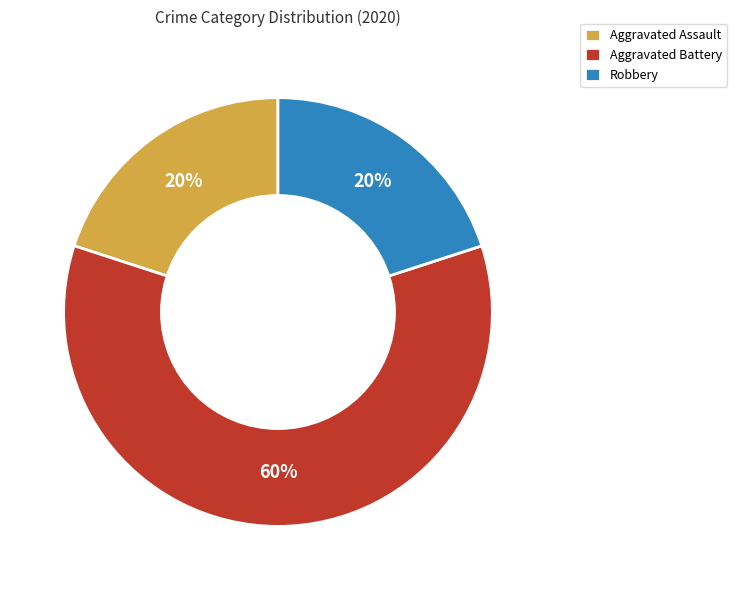

To the nearest percent, what portion does Aggravated Battery represent?

60%